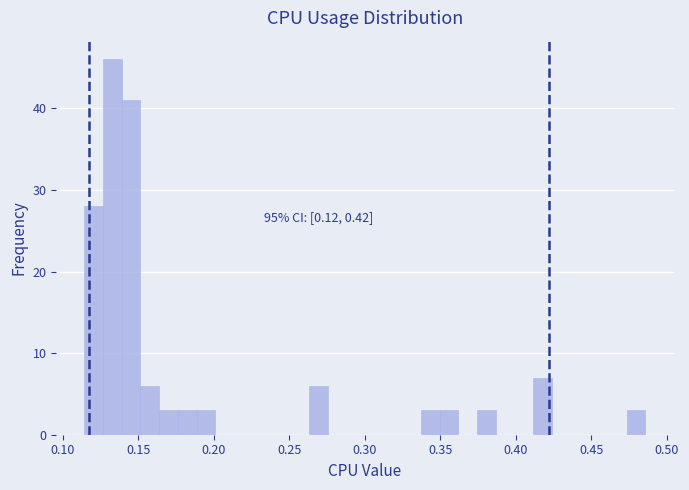

Around what value on the x-axis is the tallest bar? Give the approximate position of its centre, as read against the axis.

0.135